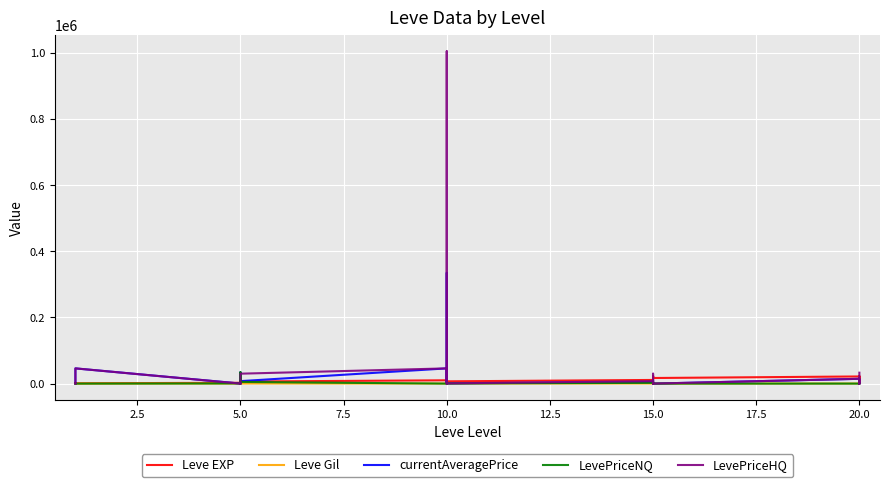

What is the difference between the second highest and minimum values in the currentAveragePrice series?

45994